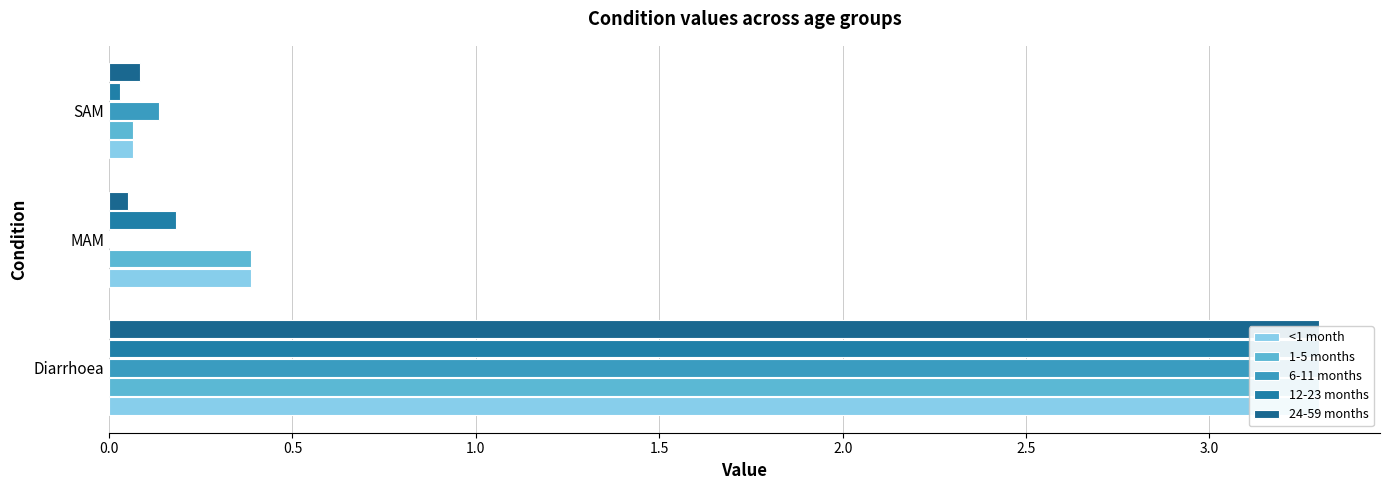

List the series in order of their peak value, lowest first.

<1 month, 1-5 months, 6-11 months, 12-23 months, 24-59 months